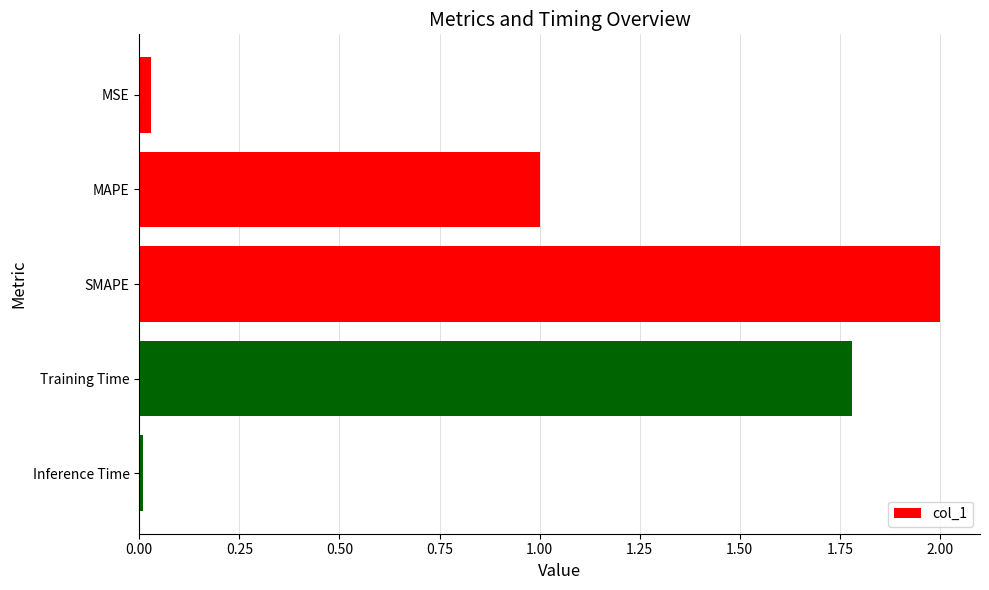

Which label corresponds to the smallest value in the chart?

Inference Time